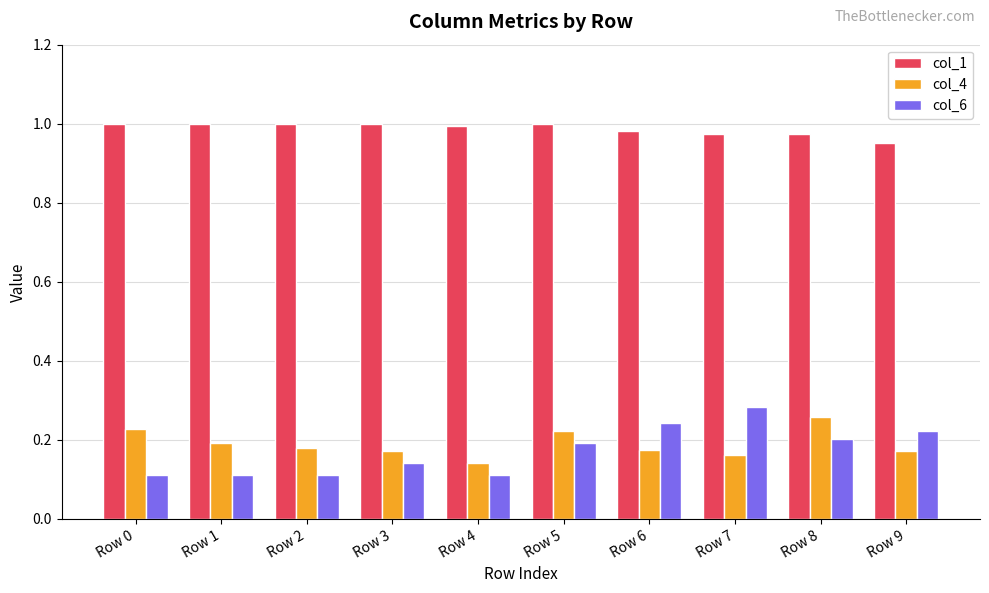

Which series has the largest range (max minus min)?

col_6